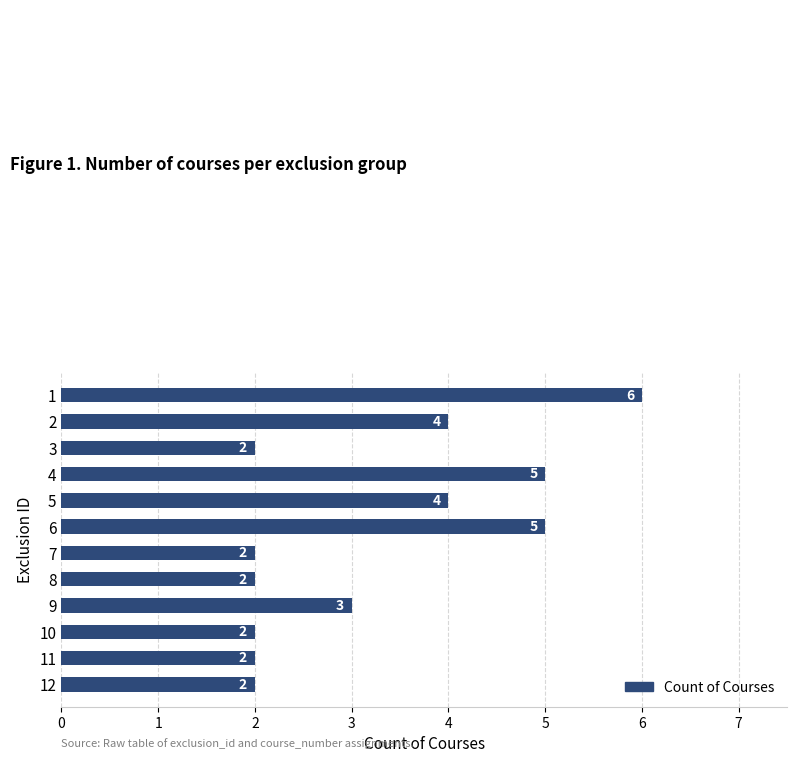

Reading top to bottom, list all the values displayed in this chart.

1=6	2=4	3=2	4=5	5=4	6=5	7=2	8=2	9=3	10=2	11=2	12=2